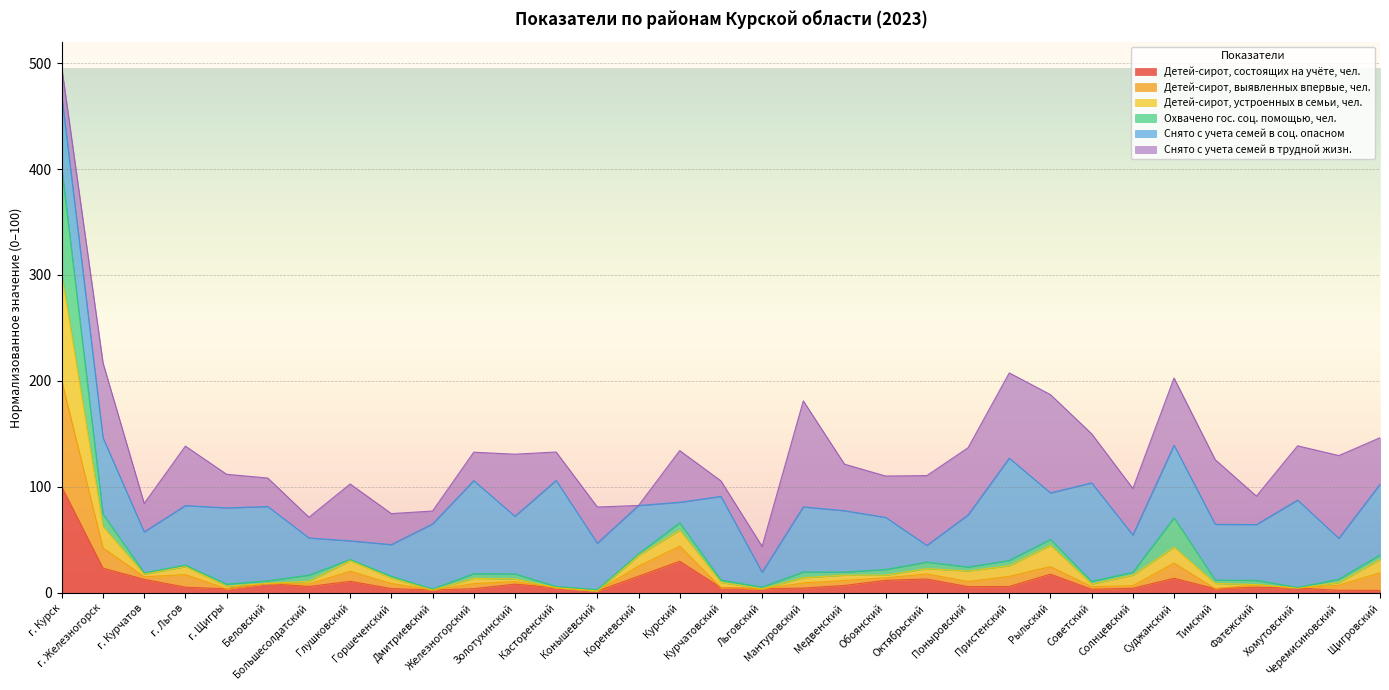

Where is the first local maximum for Детей-сирот, состоящих на учёте, чел.?

Беловский